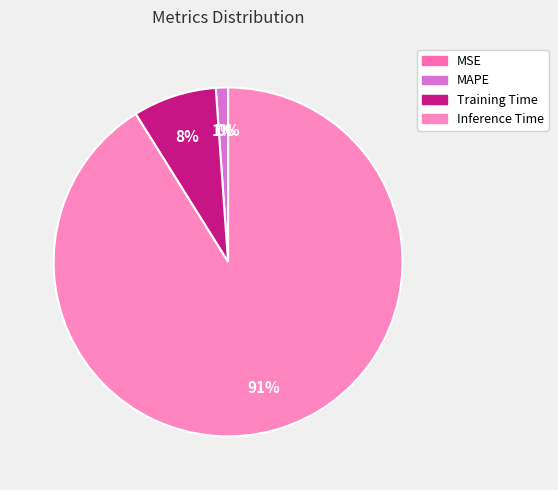

What portion of the pie excludes SMAPE?

100.0%